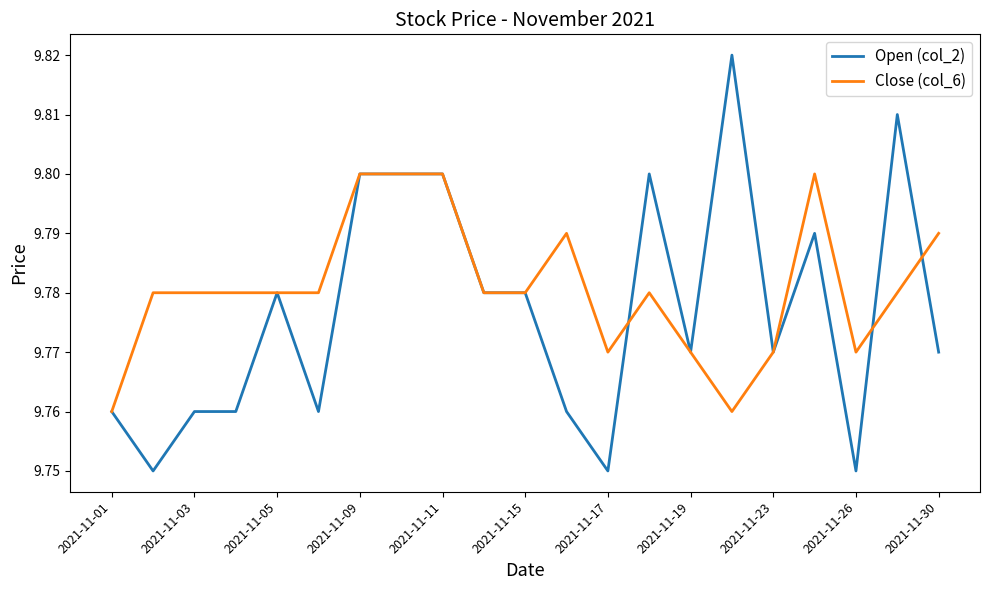

What is the sum of all Close (col_6) values?

205.4